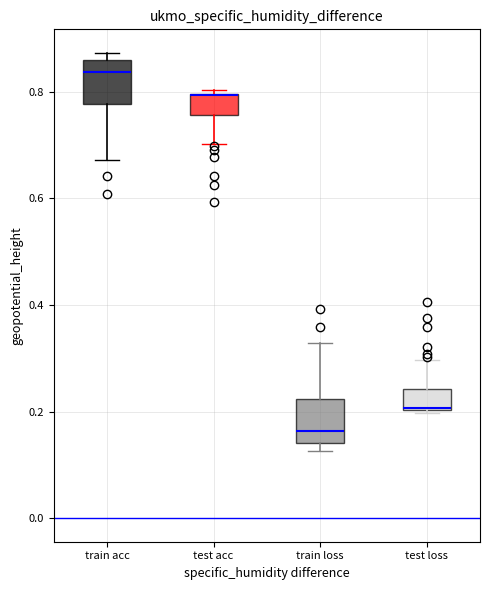

Reading left to right, transcribe this box plot: for each box, give where its median line is, the range the box spans, and where its two whiskers end, as read against the y-axis. The values are not printed on the chart, so give them approximately, as read against the axis.

train acc: median 0.84, box 0.78 to 0.86, whiskers 0.68 to 0.88
test acc: median 0.80 (drawn on the box's upper edge), box 0.76 to 0.80, whiskers 0.70 to 0.80 (just above the box's upper edge)
train loss: median 0.16, box 0.14 to 0.22, whiskers 0.12 to 0.32
test loss: median 0.20 (drawn on the box's lower edge), box 0.20 to 0.24, whiskers 0.20 (just below the box's lower edge) to 0.30